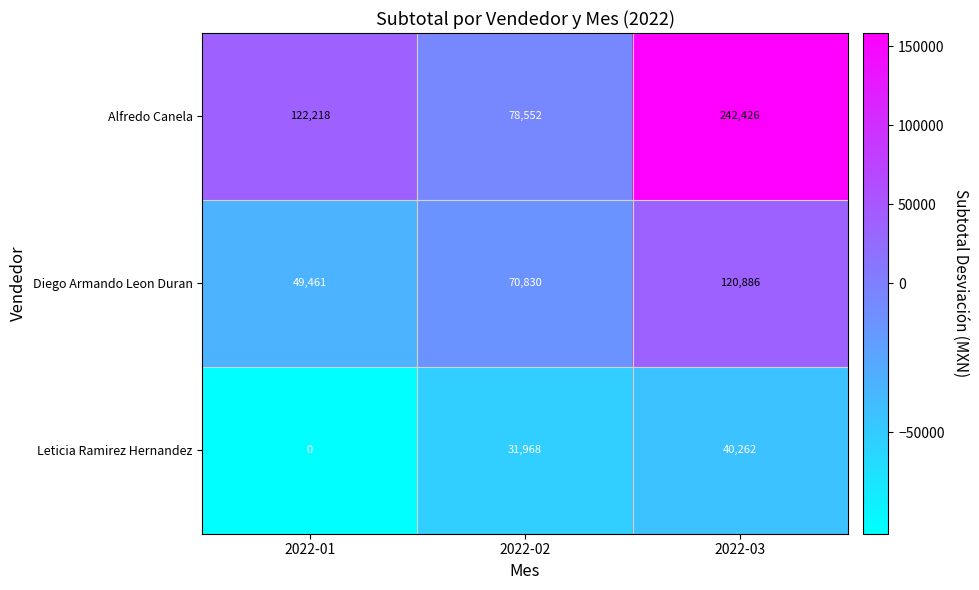

Reading left to right, what are all the values shown in this chart?

Alfredo Canela: 122218	78552	242426
Diego Armando Leon Duran: 49461	70830	120886
Leticia Ramirez Hernandez: 0	31968	40262